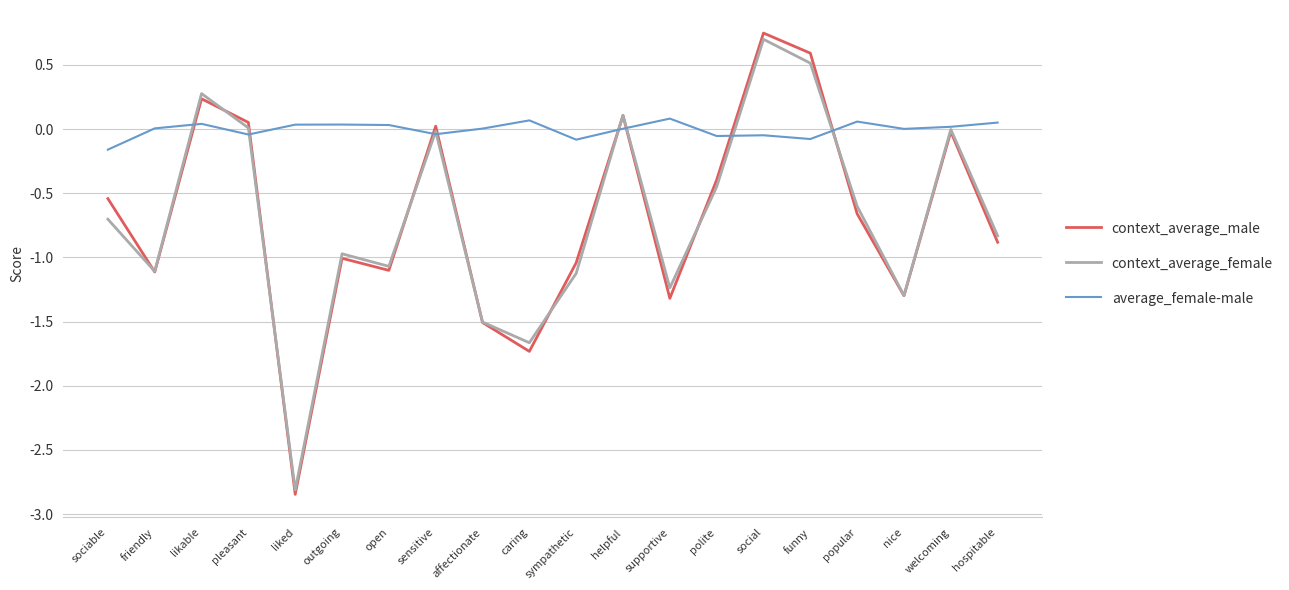

At which label does average_female-male reach its minimum?

sociable